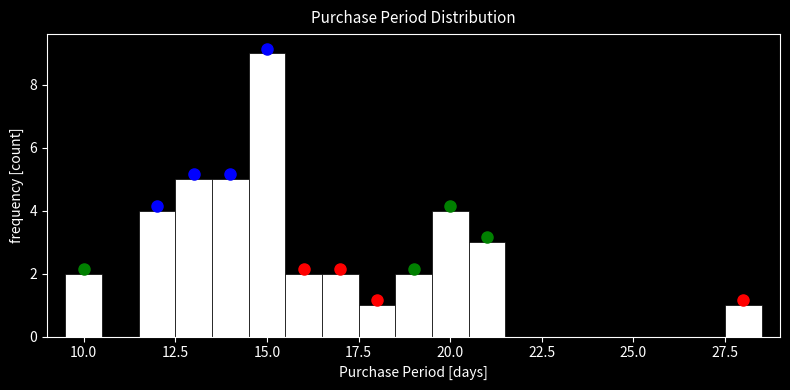

Around what value on the x-axis is the tallest bar? Give the approximate position of its centre, as read against the axis.

15.0